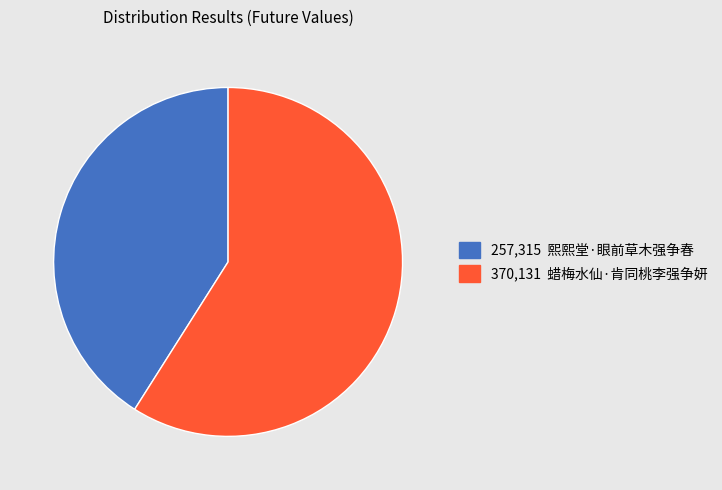

Is it true that 370,131 蜡梅水仙·肯同桃李强争妍 is 71% of the pie?

False